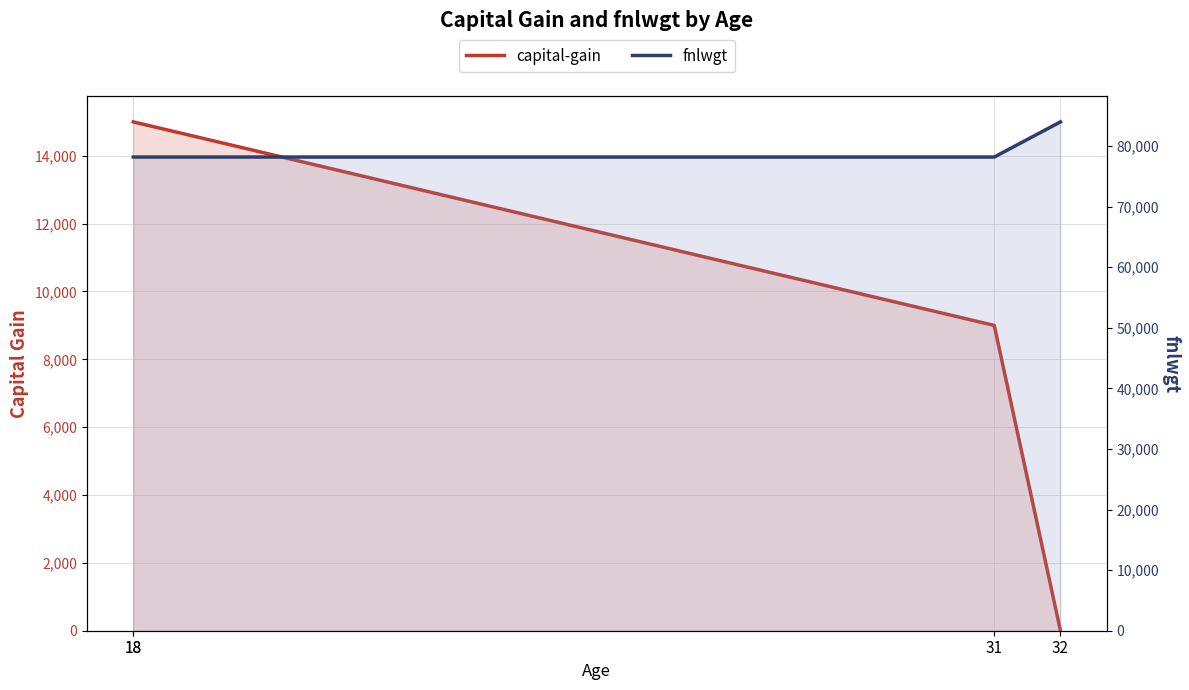

What is the sum of all fnlwgt values?

318524